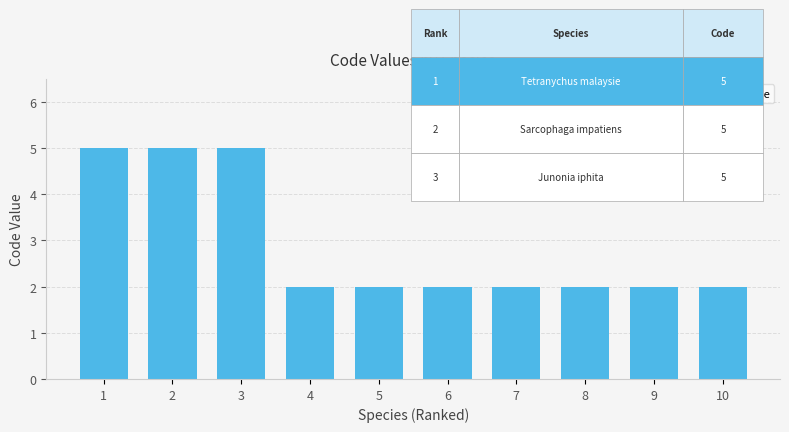

What is the greatest value displayed?

5